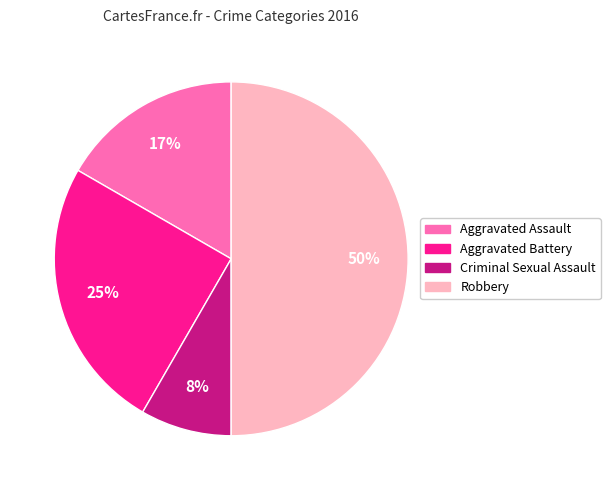

What is the smallest slice in the pie chart?

Criminal Sexual Assault